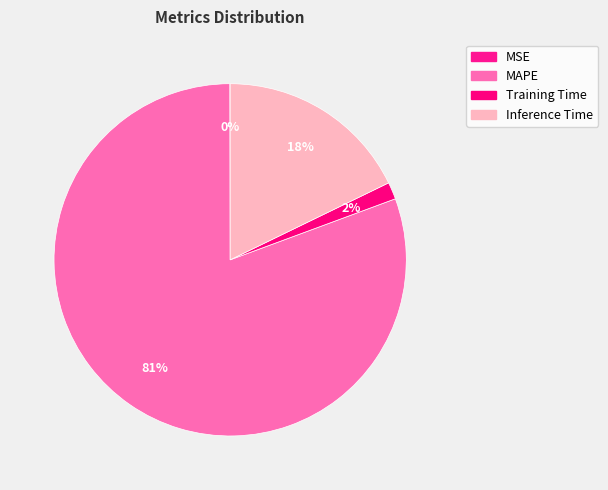

The Inference Time slice represents 18% of the pie. True or false?

True